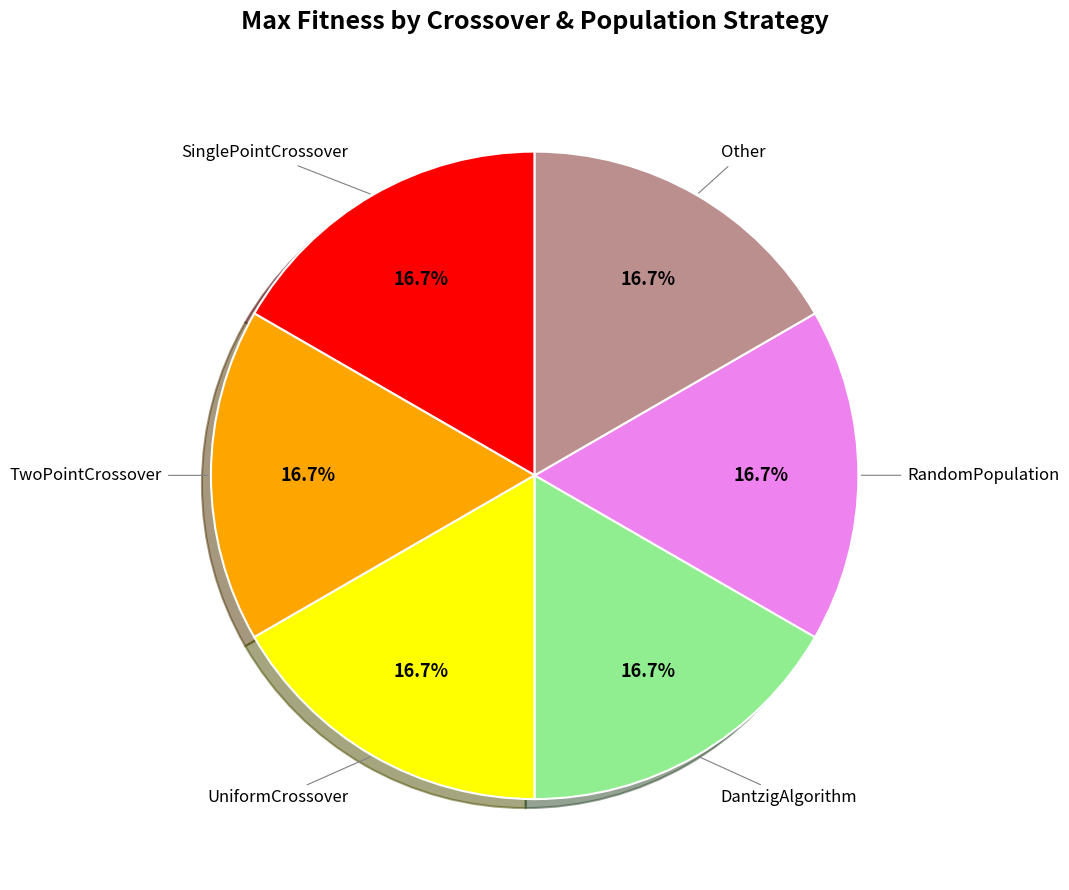

True or false: RandomPopulation accounts for 29% of the total.

False